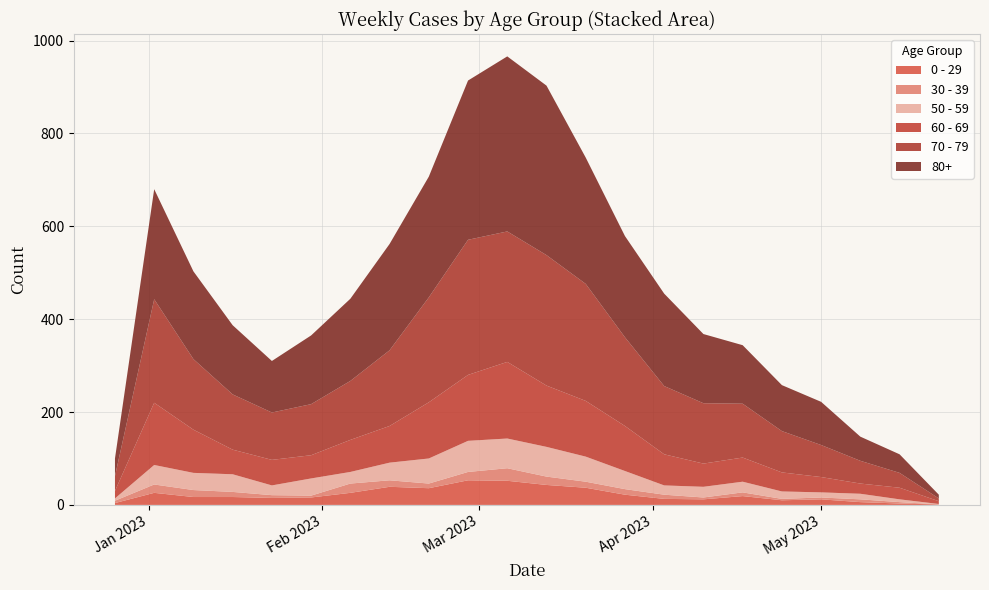

Reading left to right, what are all the values shown in this chart?

60 - 69: 16	134	93	53	55	50	69	79	121	142	165	132	120	97	67	50	52	41	33	22	25	6
70 - 79: 32	223	152	119	102	110	127	163	226	291	281	281	252	191	147	130	116	89	69	49	32	6
80+: 38	237	189	149	111	148	177	229	260	343	377	365	272	218	199	149	126	99	93	52	40	8
50 - 59: 5	42	37	38	21	37	25	38	54	67	64	64	54	39	20	23	23	16	11	12	6	1
30 - 39: 5	18	15	11	6	4	20	14	10	18	27	18	13	12	9	4	8	3	4	6	3	0
0 - 29: 4	26	17	17	15	16	26	39	36	53	52	43	37	22	13	12	19	10	12	6	3	1